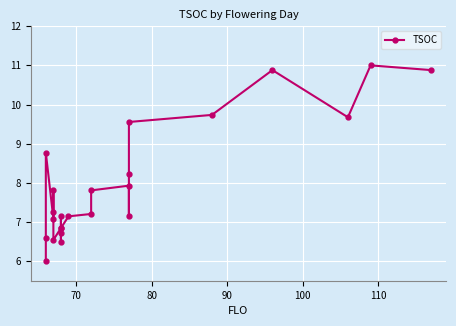

The chart shows a value of 11.3 at 13. True or false?

False